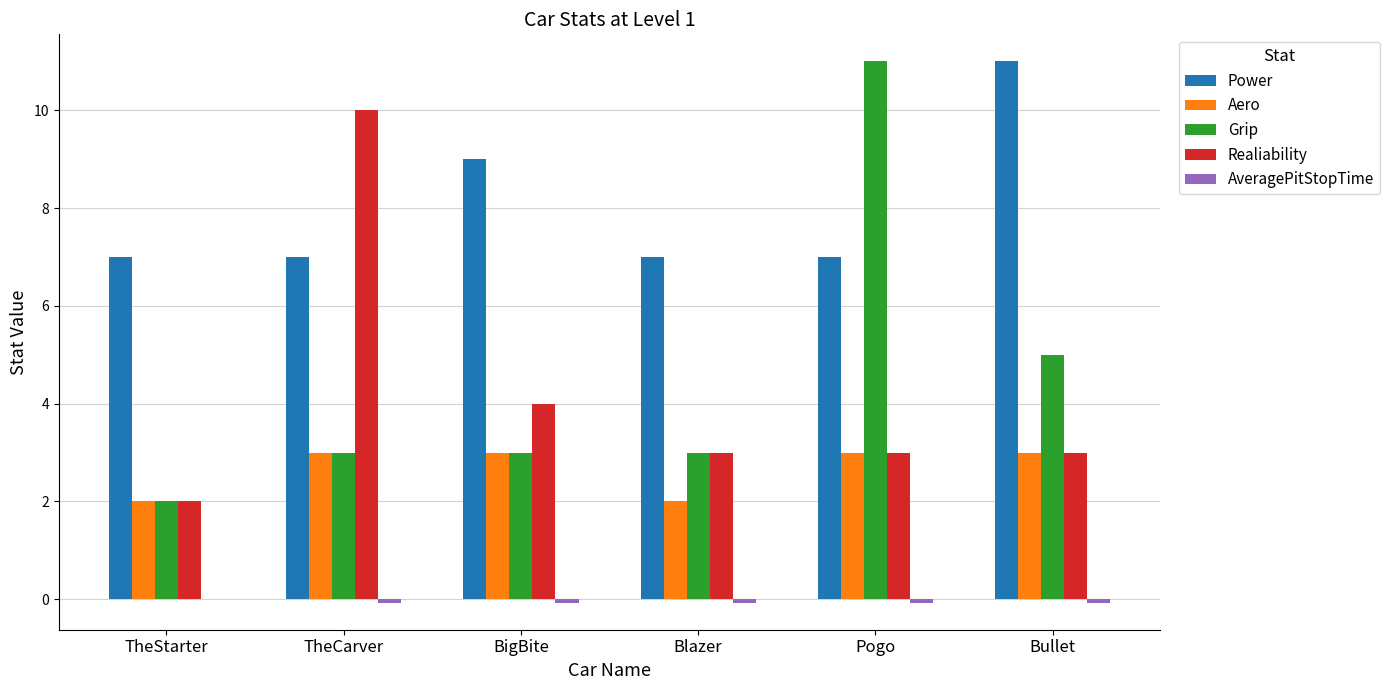

Are the bars grouped side by side (vs. stacked)?

Yes